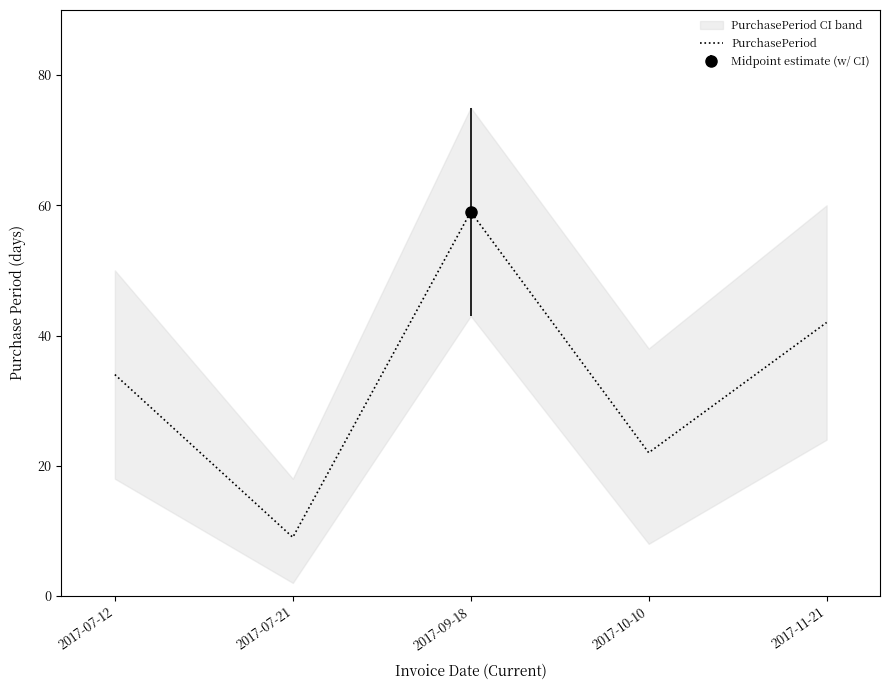

What is the smallest value displayed?

9